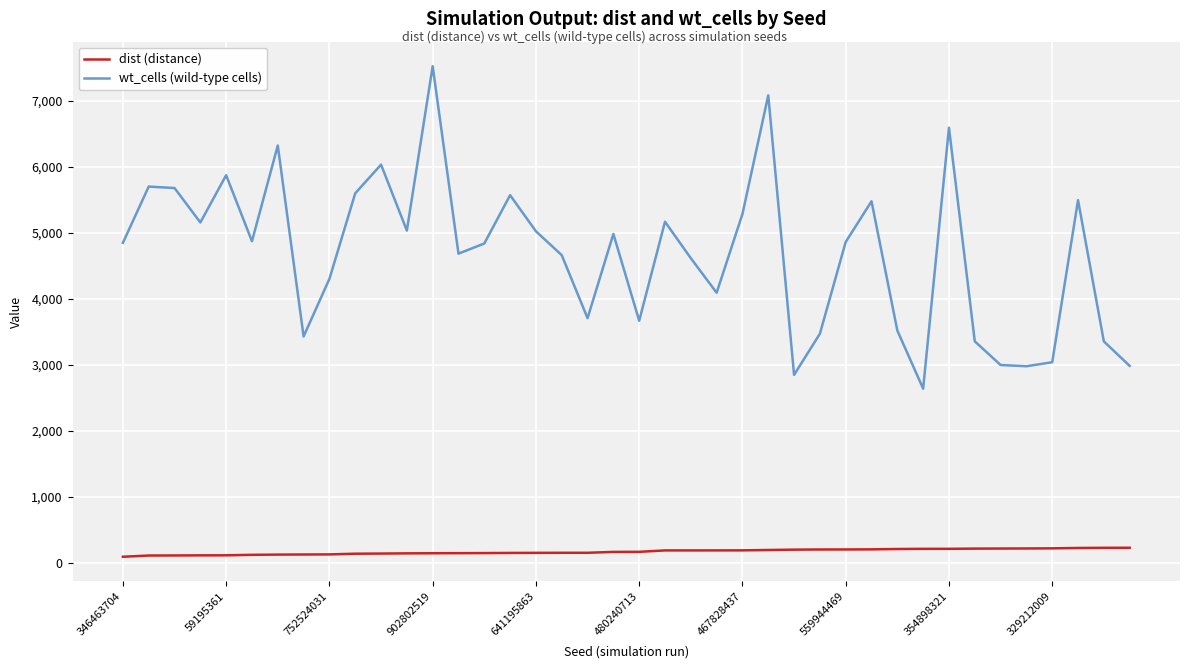

Rank the series by their maximum value, from highest to lowest.

wt_cells (wild-type cells), dist (distance)